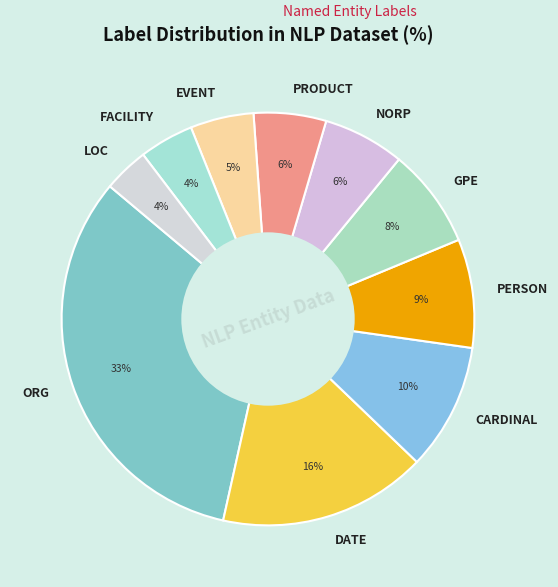

To the nearest percent, what percentage of the pie is NORP?

6%